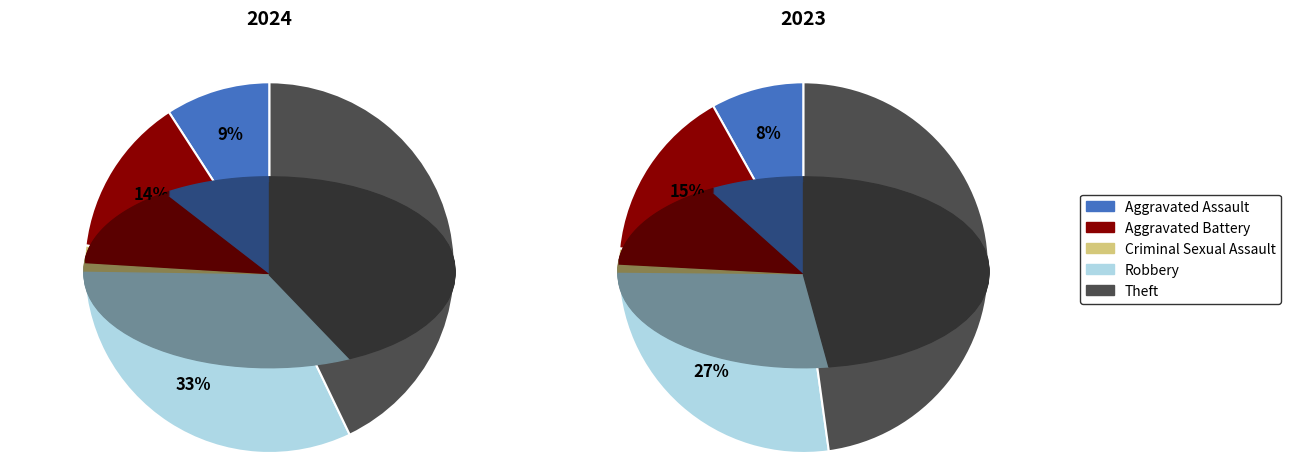

Is there a majority slice in this chart?

No